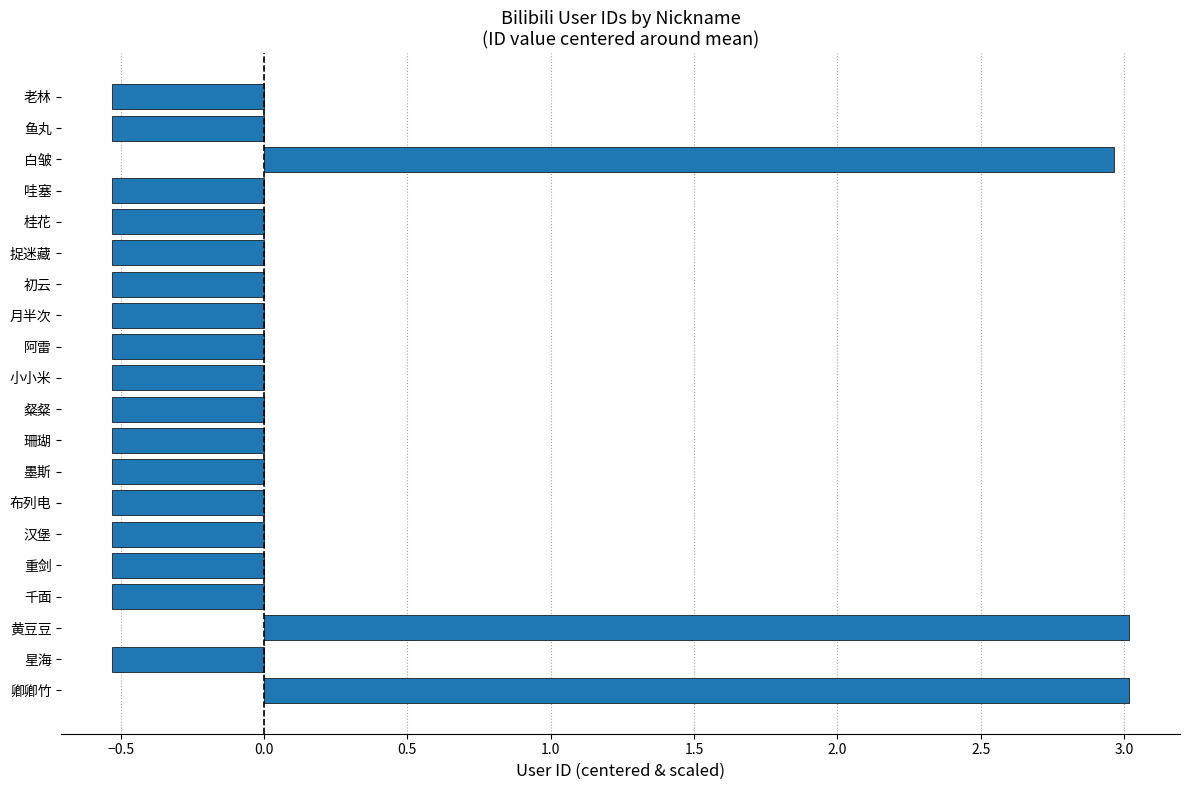

What is the difference between the maximum and second lowest values?

3.5